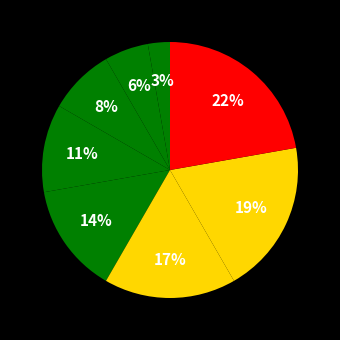

How many slices are in this pie chart?

8